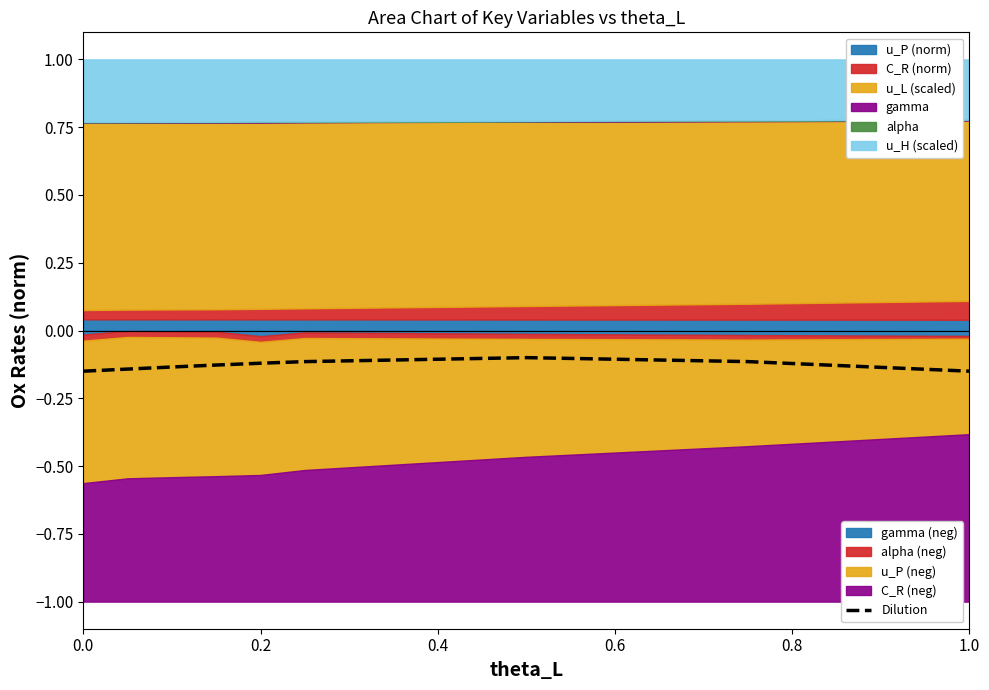

True or false: Dilution has a value of -0.1 at 0.2.

True